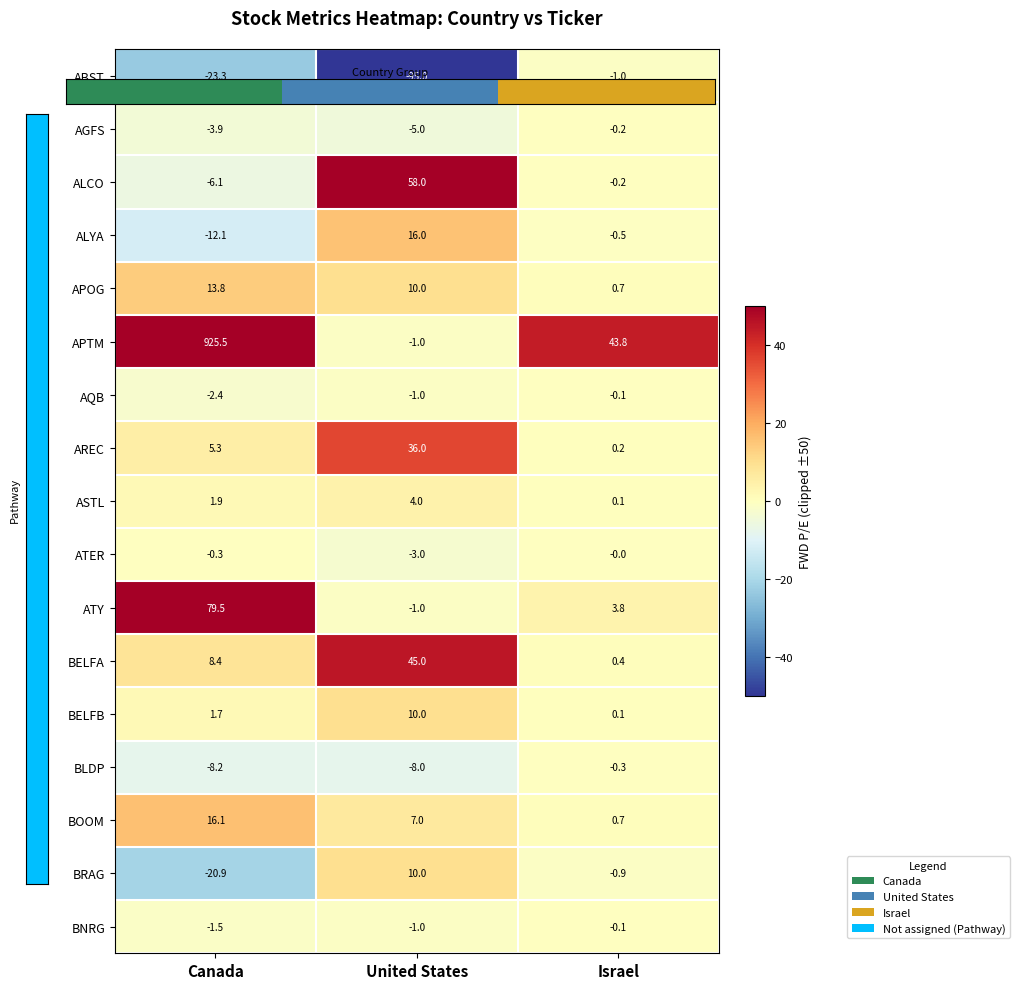

The value of AREC at United States is 36.0. True or false?

True